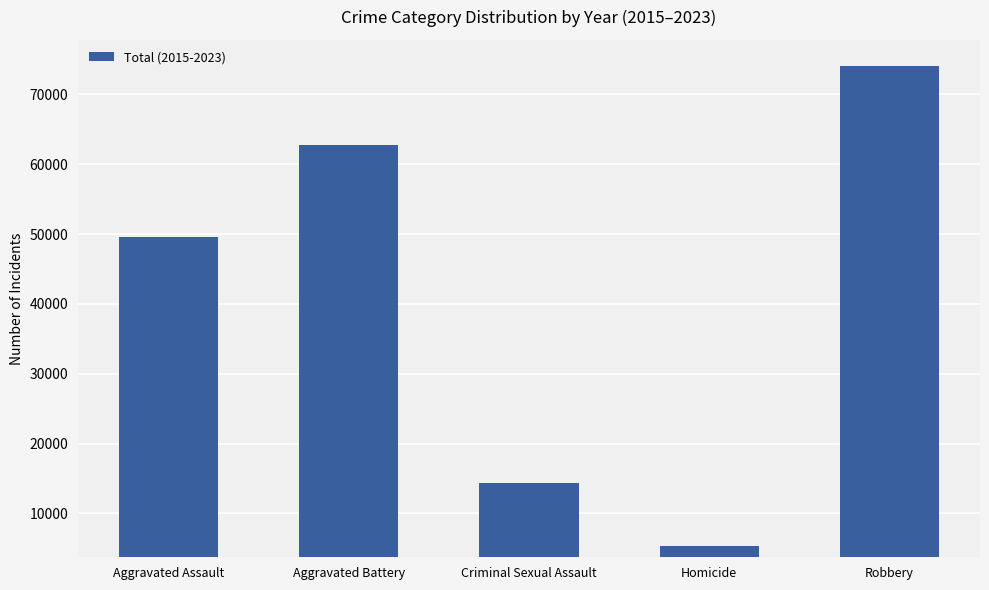

What is the difference between the second highest and minimum values?

57489